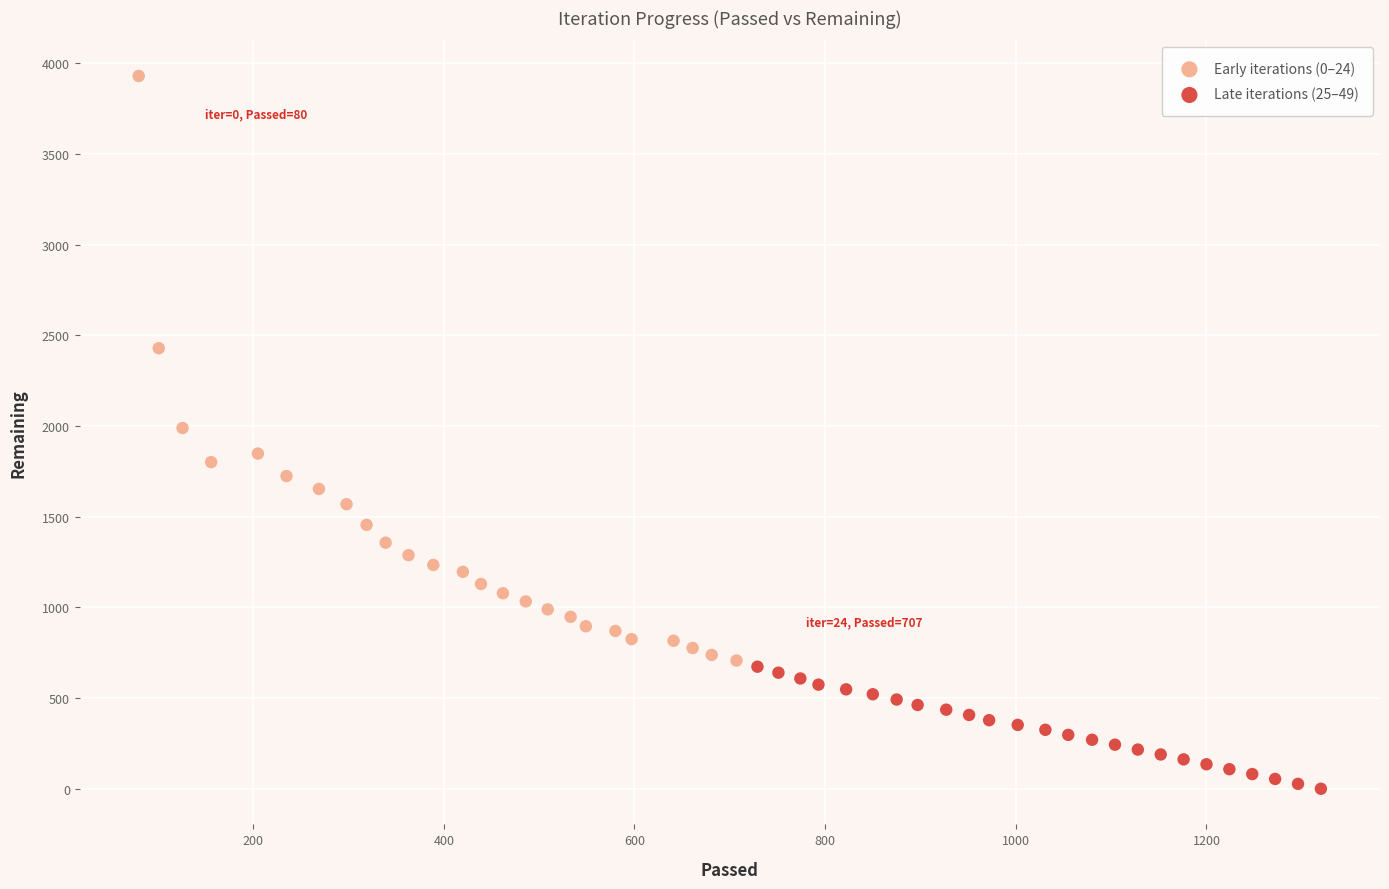

What are all the series names shown in the legend?

Early iterations (0–24), Late iterations (25–49)